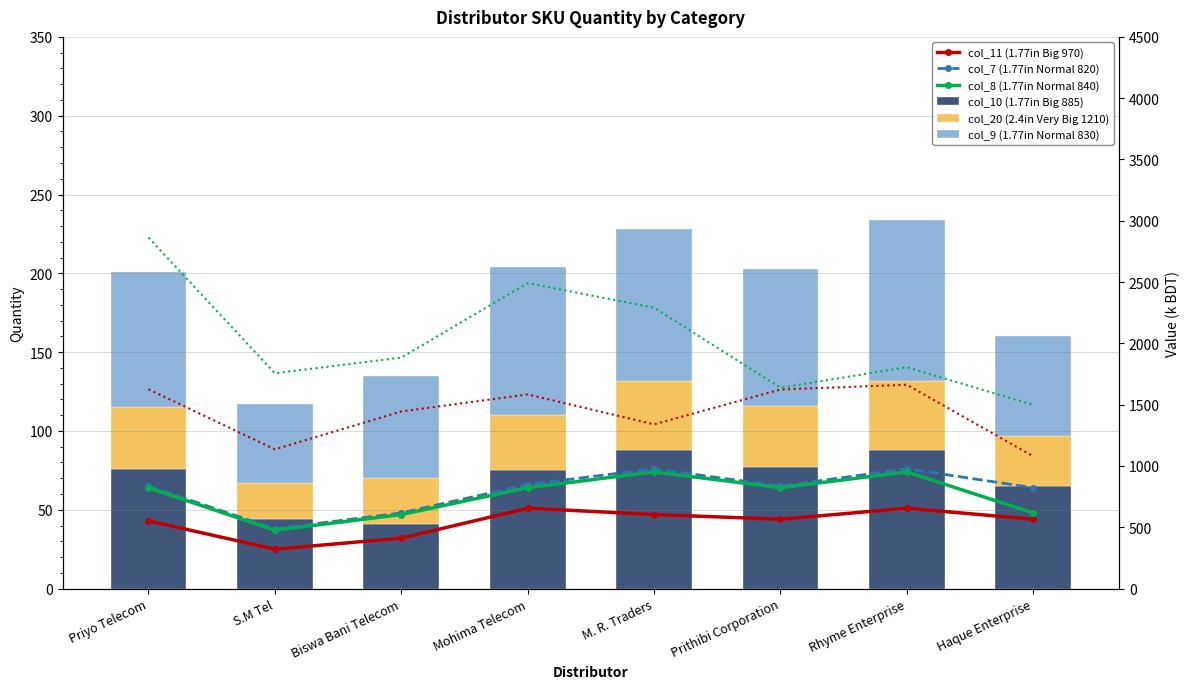

What is the label of the 5th bar from the left?

M. R. Traders